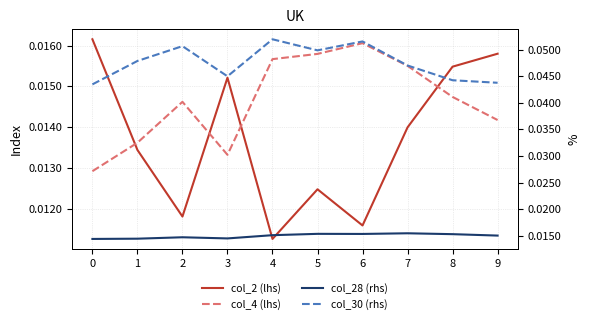

Does the chart have visible grid lines?

Yes